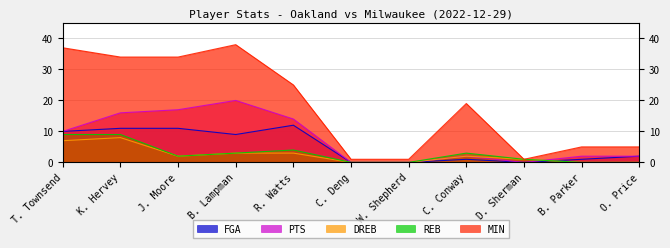

Read the FGA value at B. Parker.

1